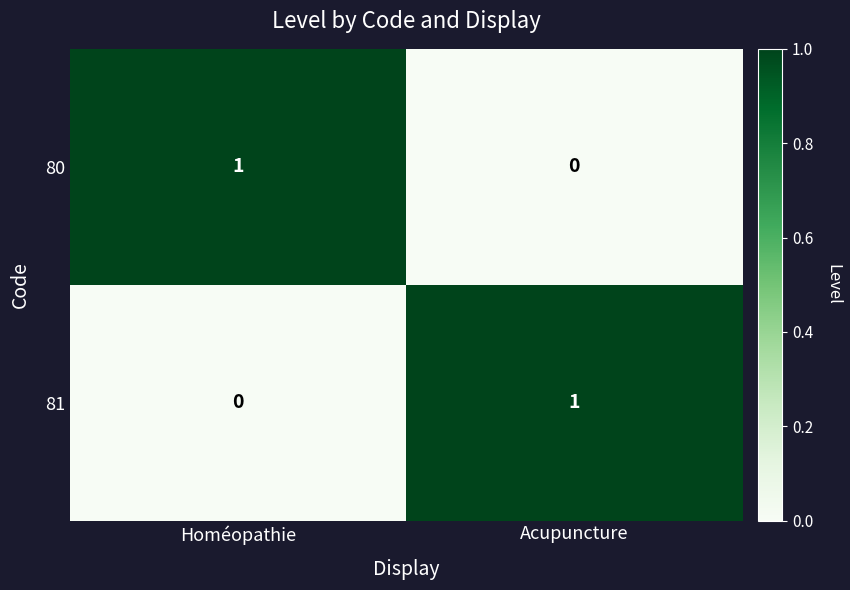

The value of 81 at Homéopathie is 1. True or false?

False